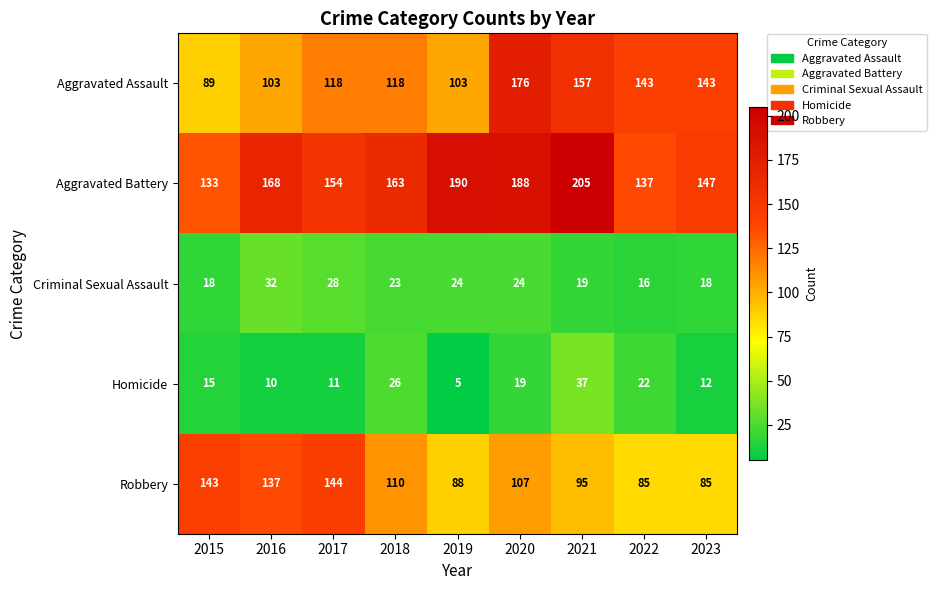

True or false: Robbery has a value of 85 at 2023.

True